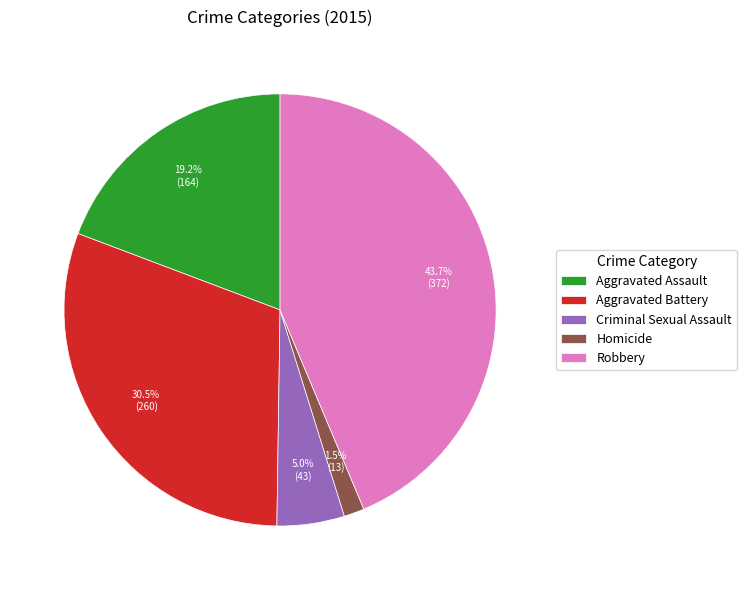

Is there a majority slice in this chart?

No